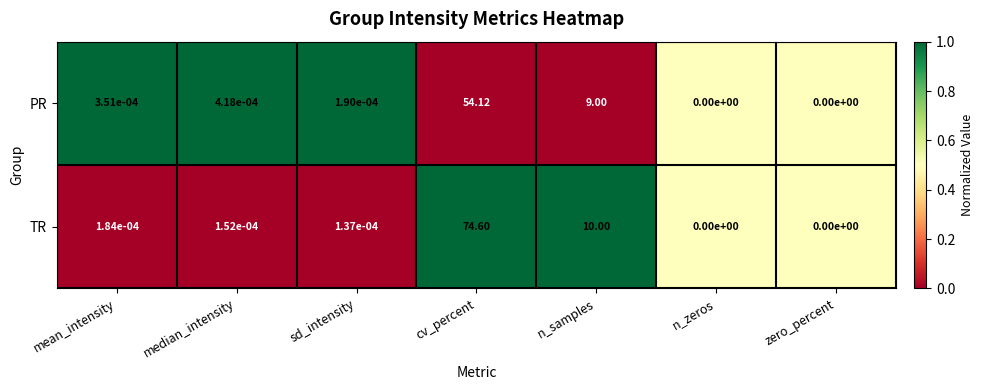

At which label is TR closest to 37?

n_samples